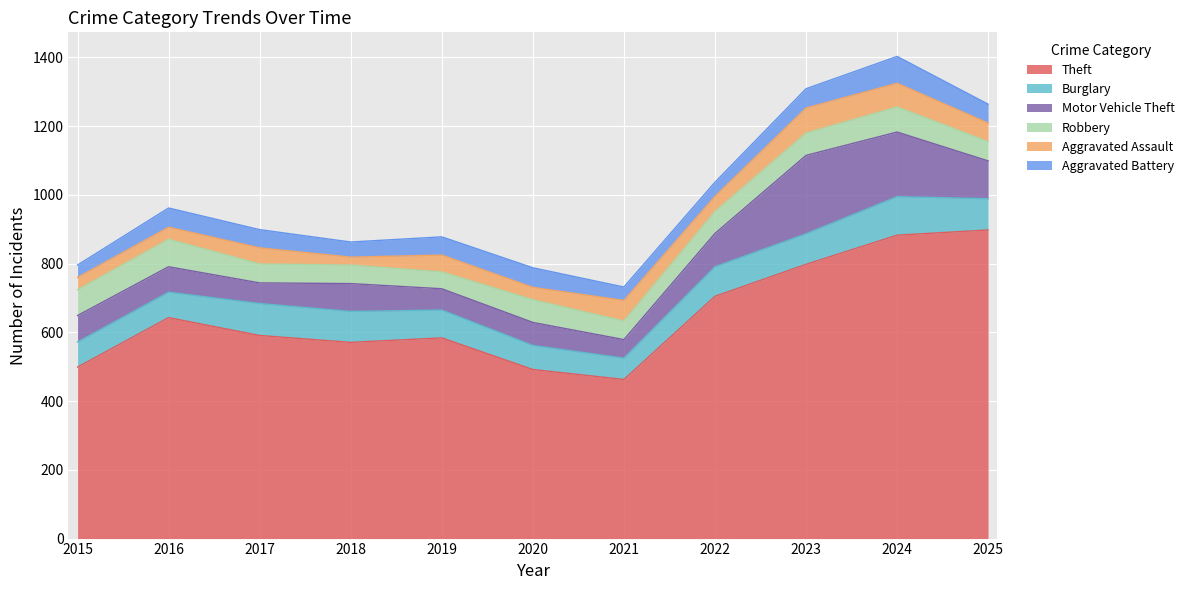

What is the minimum value shown in the chart?

23